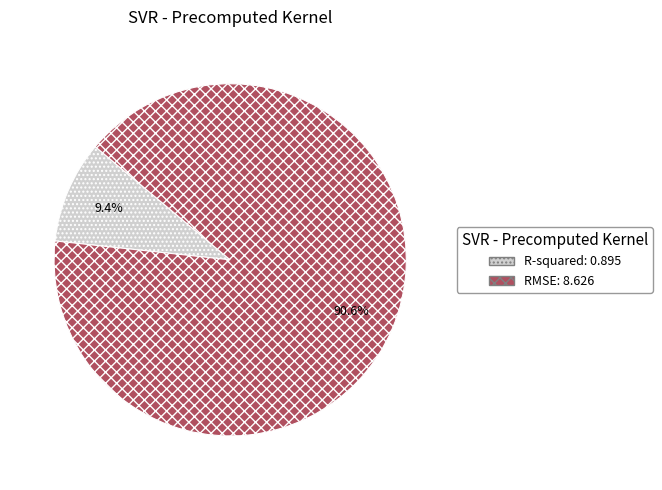

Is there any slice that represents more than half of the pie?

Yes